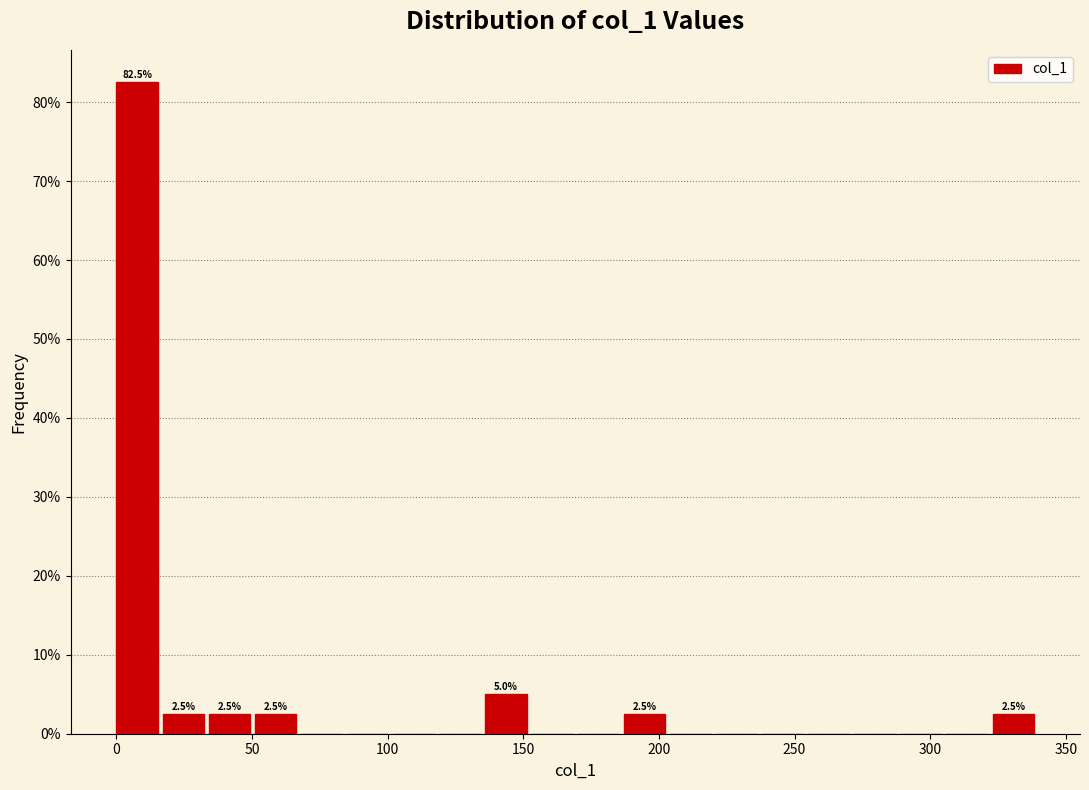

Read against the x-axis, roughly where is the centre of the tallest bar?

10